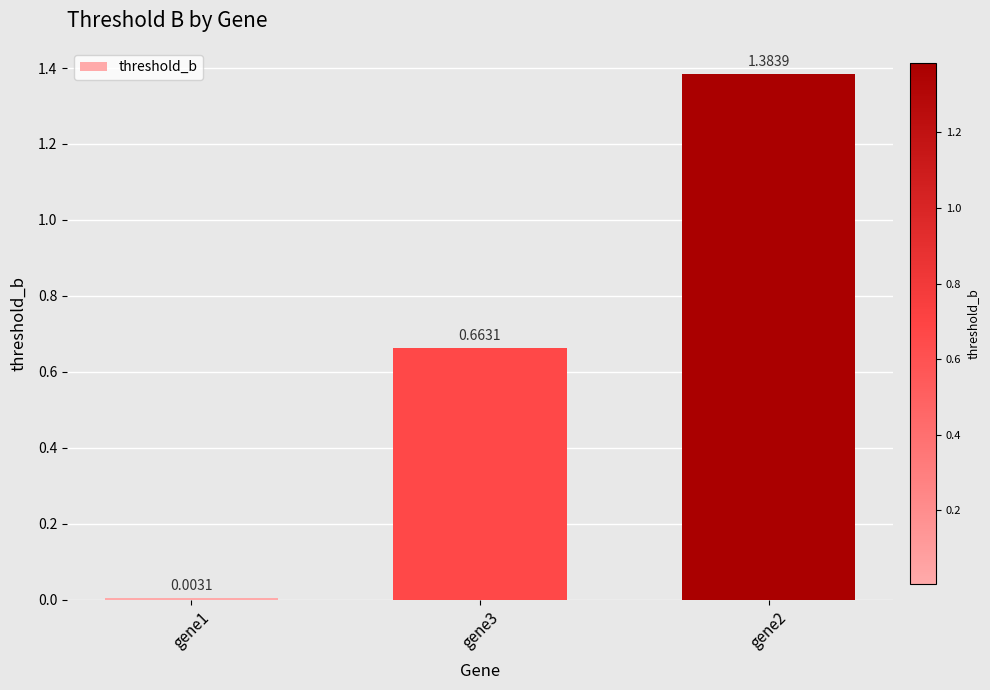

What is the sum of all values?

2.1